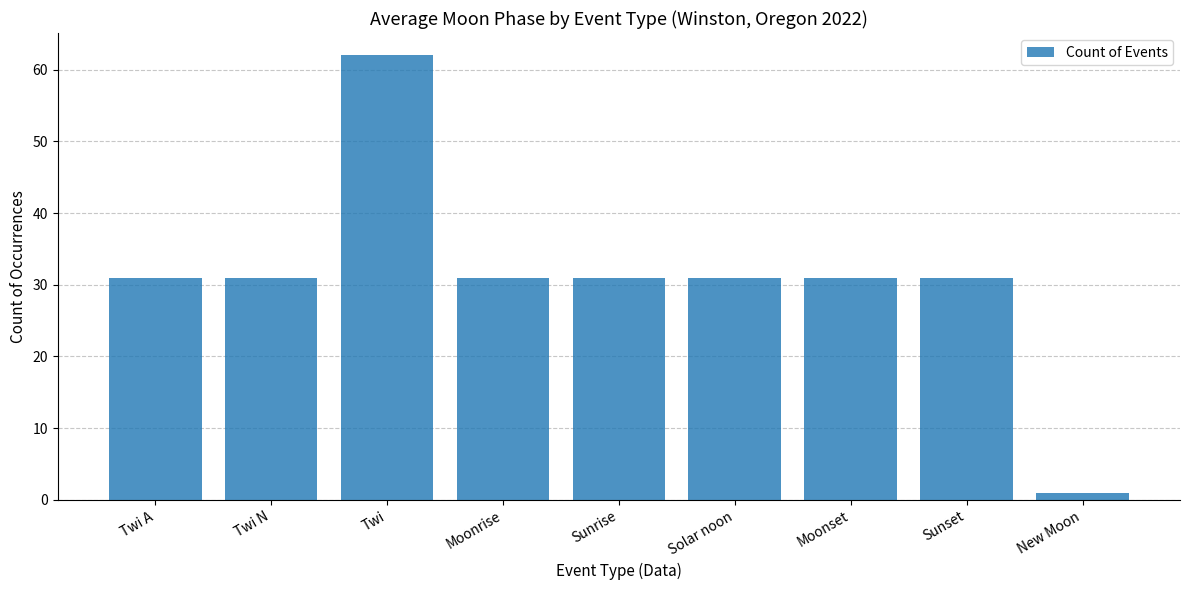

How many bars are there in total?

9